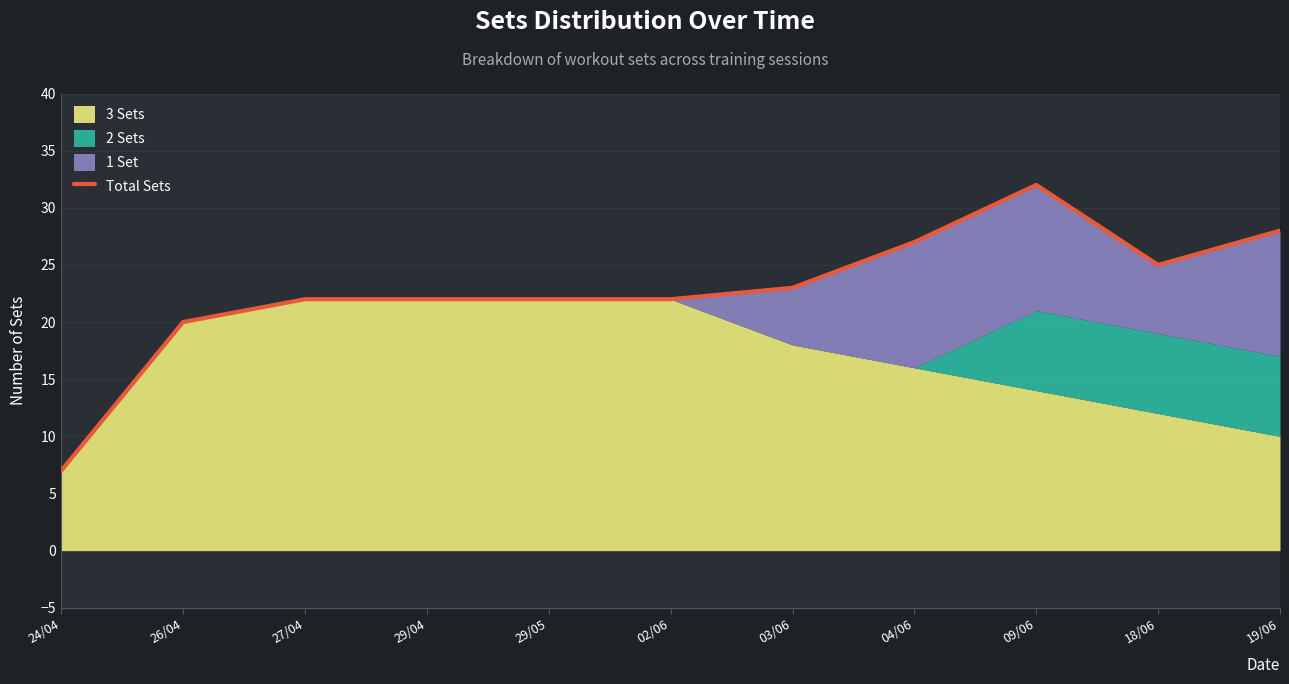

Reading left to right, what are all the values shown in this chart?

7	20	22	22	22	22	23	27	32	25	28